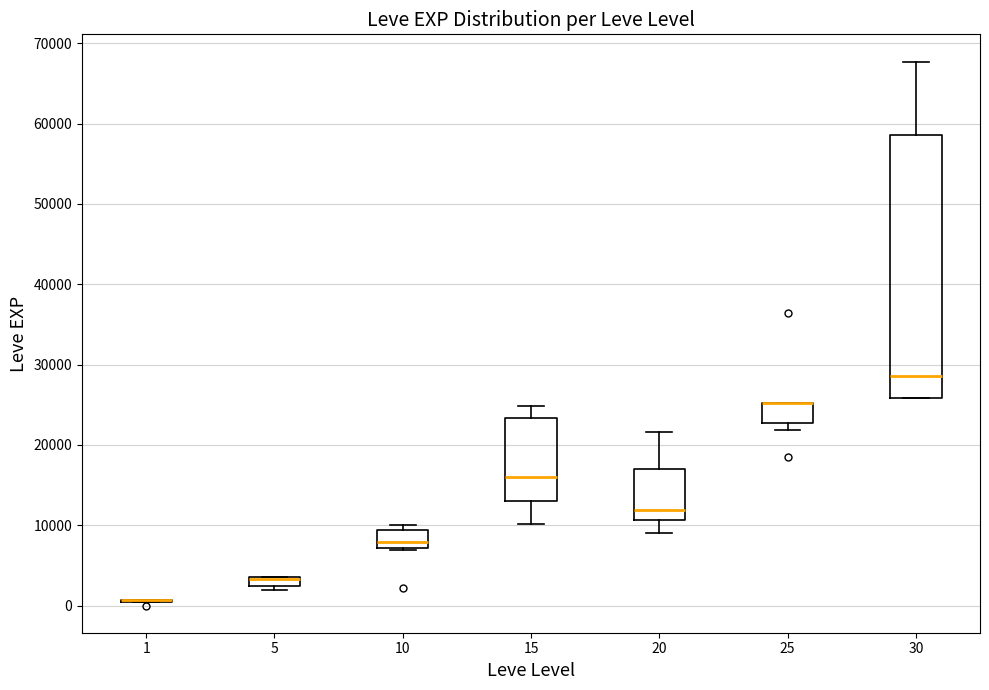

Where does the upper whisker of the box at x = 20 end on the y-axis? The values are not printed on the chart, so give them approximately, as read against the axis.

22000